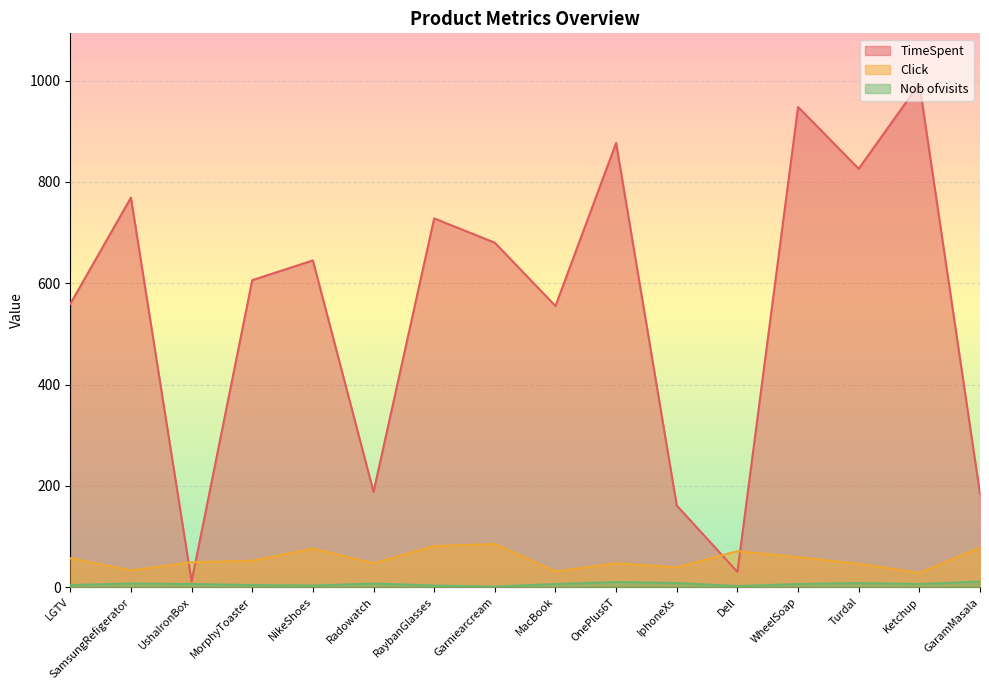

Read the TimeSpent value at Ketchup.

994